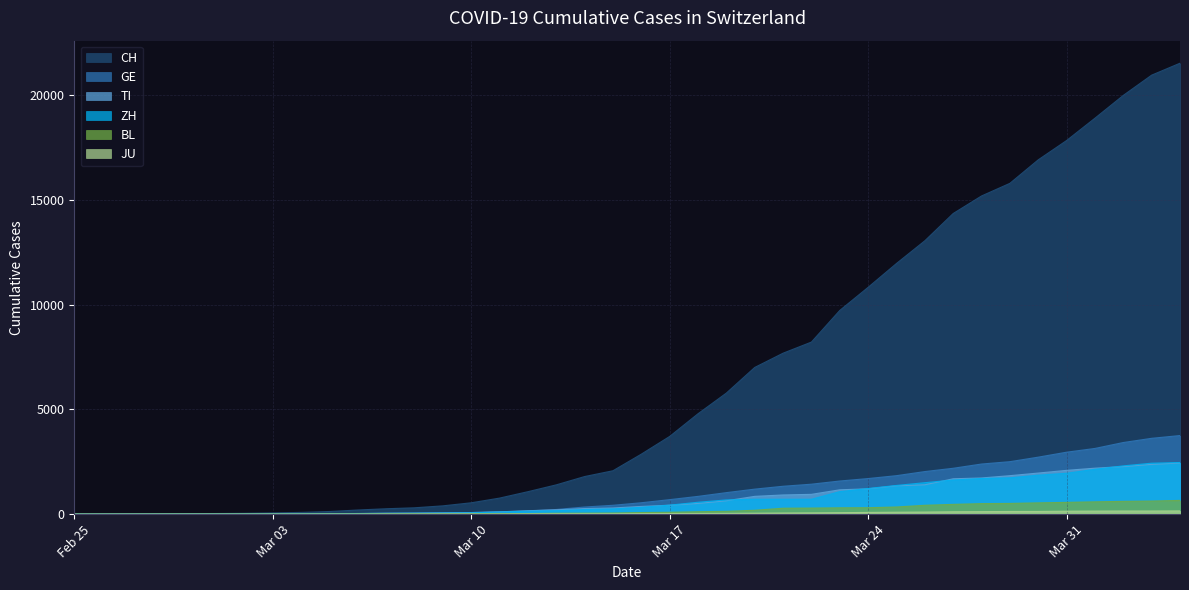

What is the sum of the ZH values at 2020-03-15 and 2020-03-20?

961